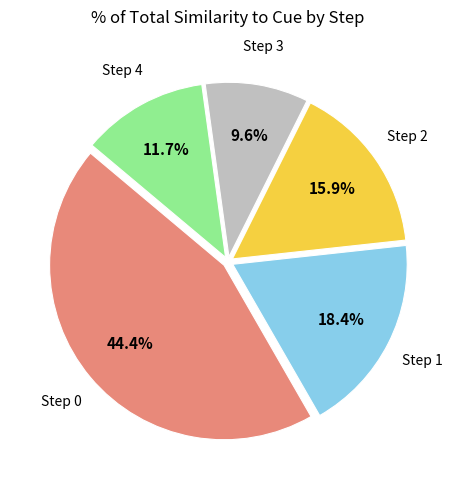

Does any single category account for the majority?

No